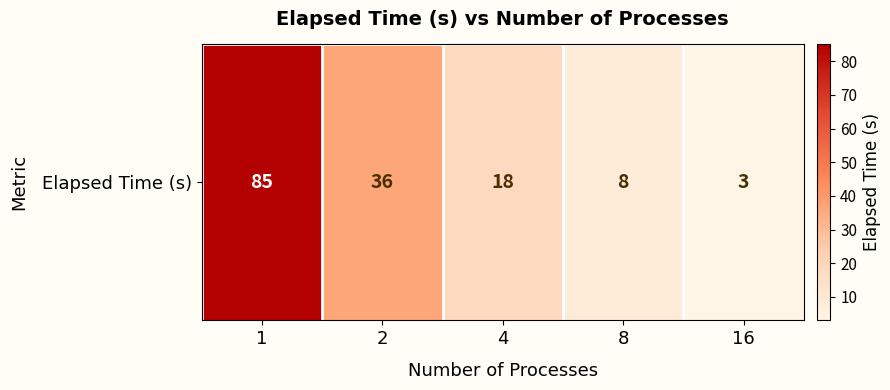

Which has a higher value, 8 or 16?

8